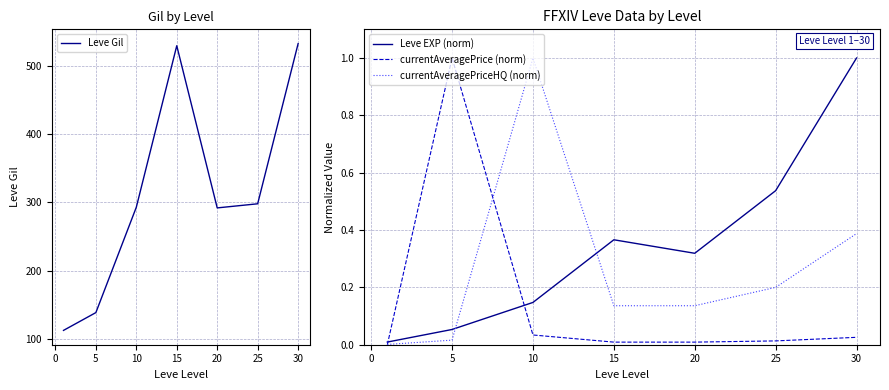

True or false: currentAveragePriceHQ (norm) and Leve Gil intersect in this chart.

False